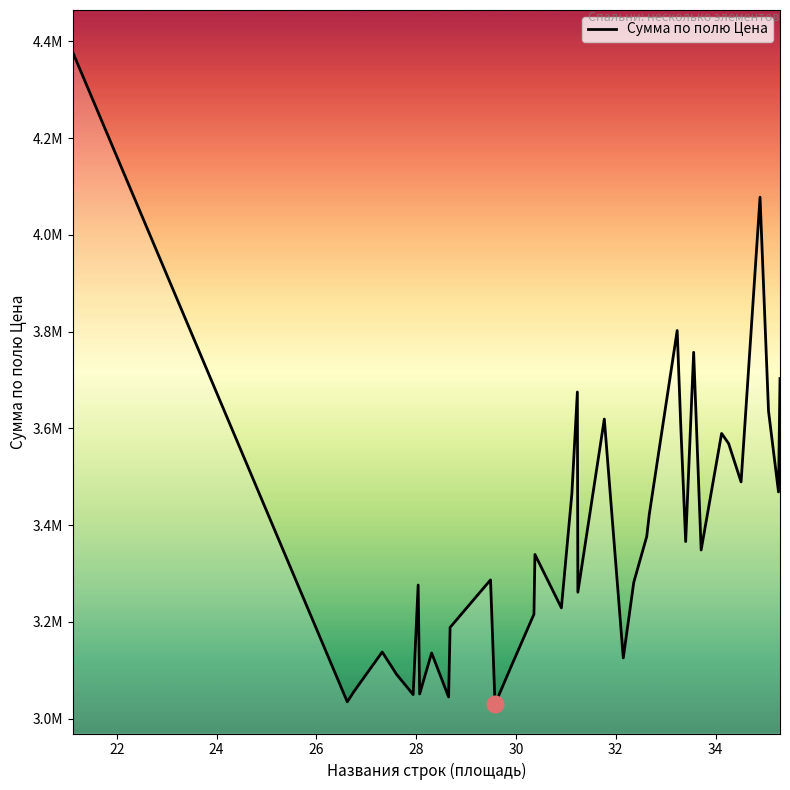

Is this an area chart (filled region under the line)?

Yes